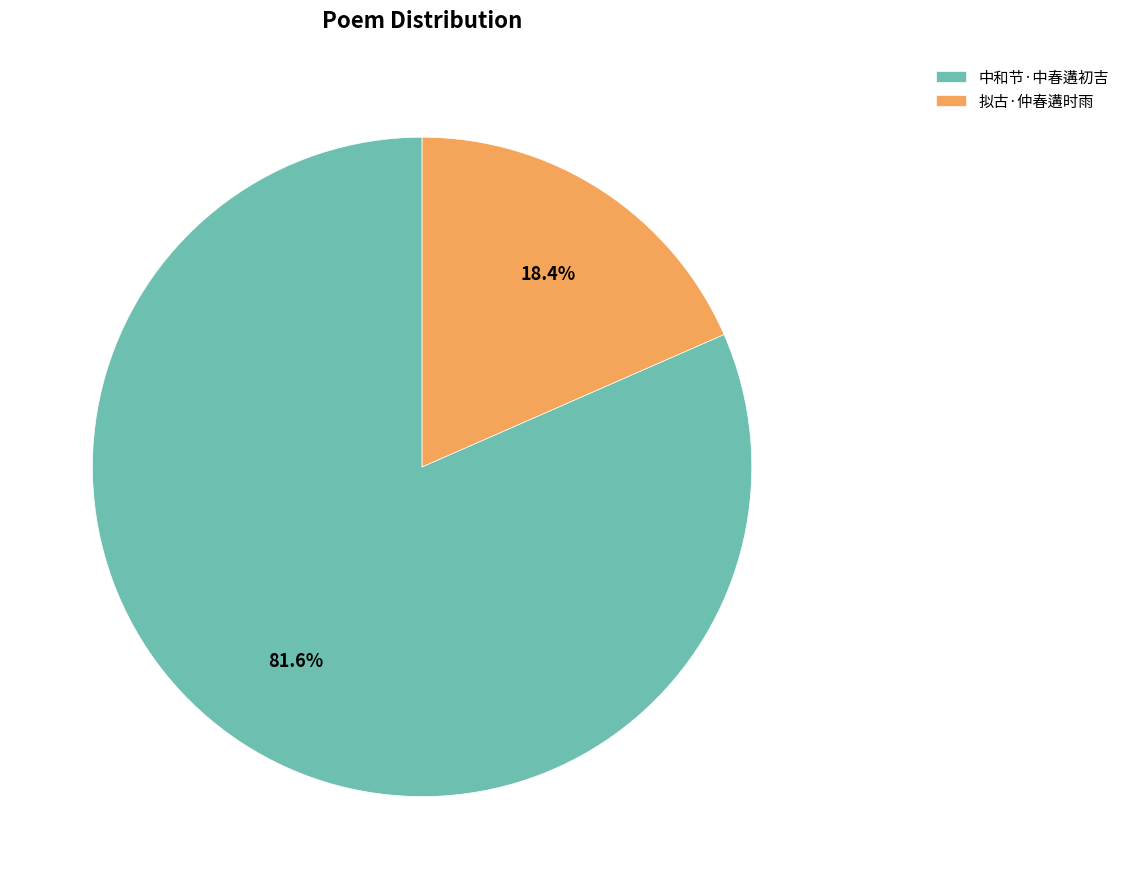

Is there any slice that represents more than half of the pie?

Yes